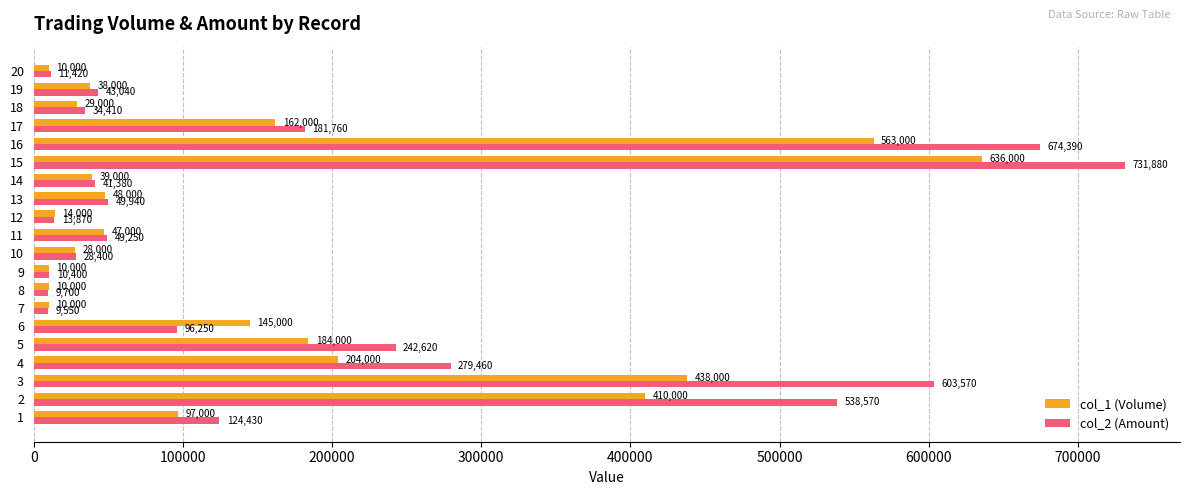

Which series has the widest spread of values?

col_2 (Amount)